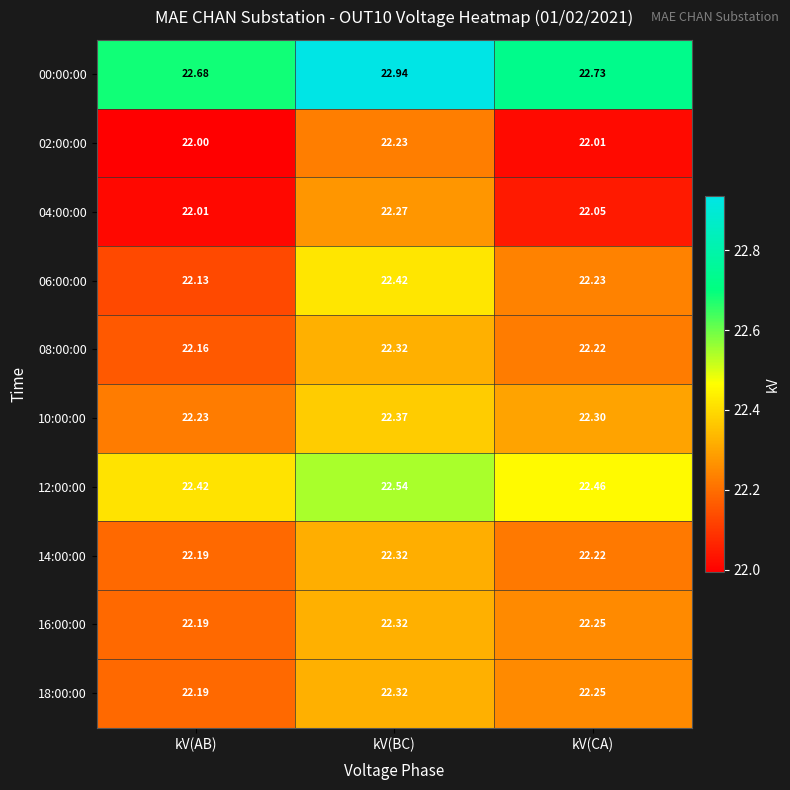

Which category has the lowest value in the 14:00:00 series?

kV(AB)